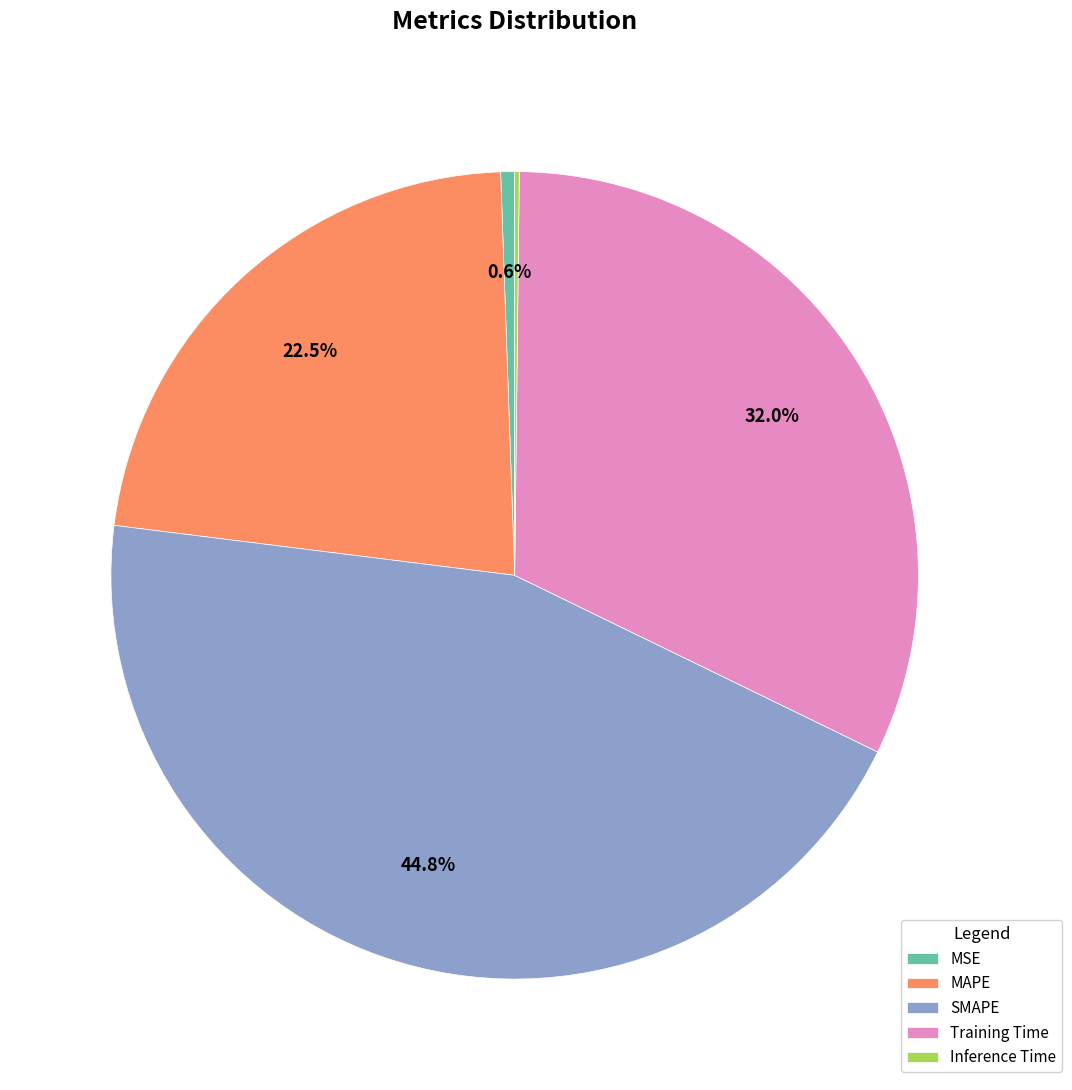

What is the largest slice in the pie chart?

SMAPE